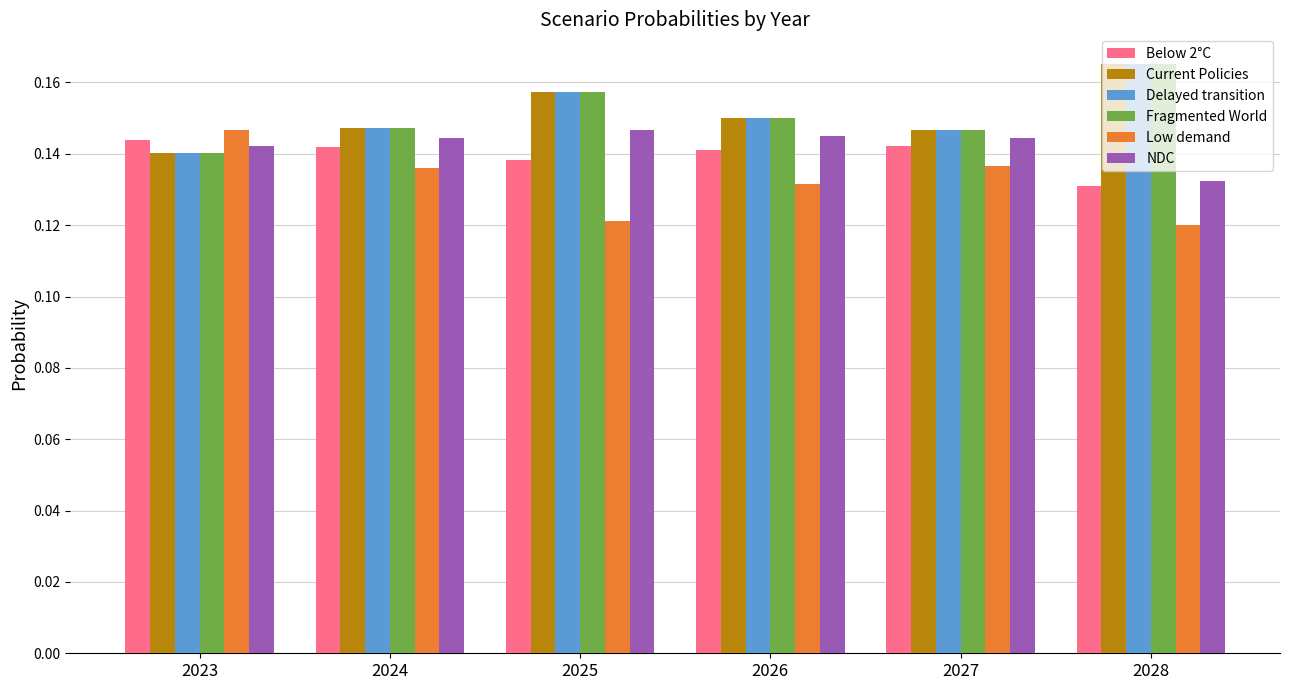

Count the Current Policies values in the range 0 to 1.

6